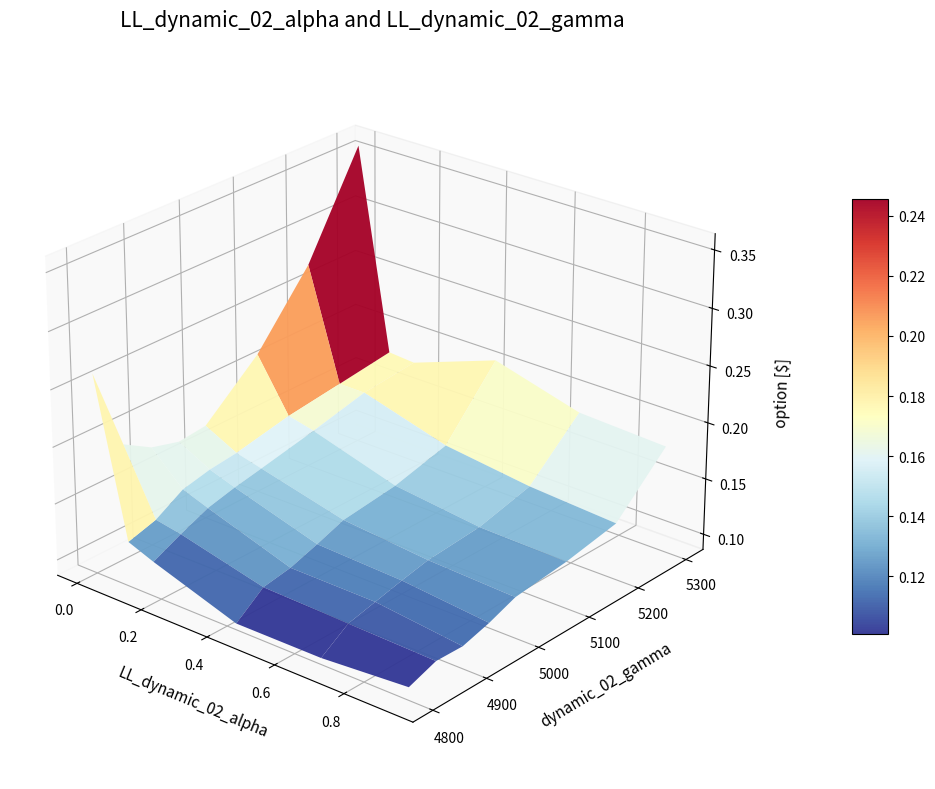

The value of 0.6767123287671233 at 0 is 0.1. True or false?

True